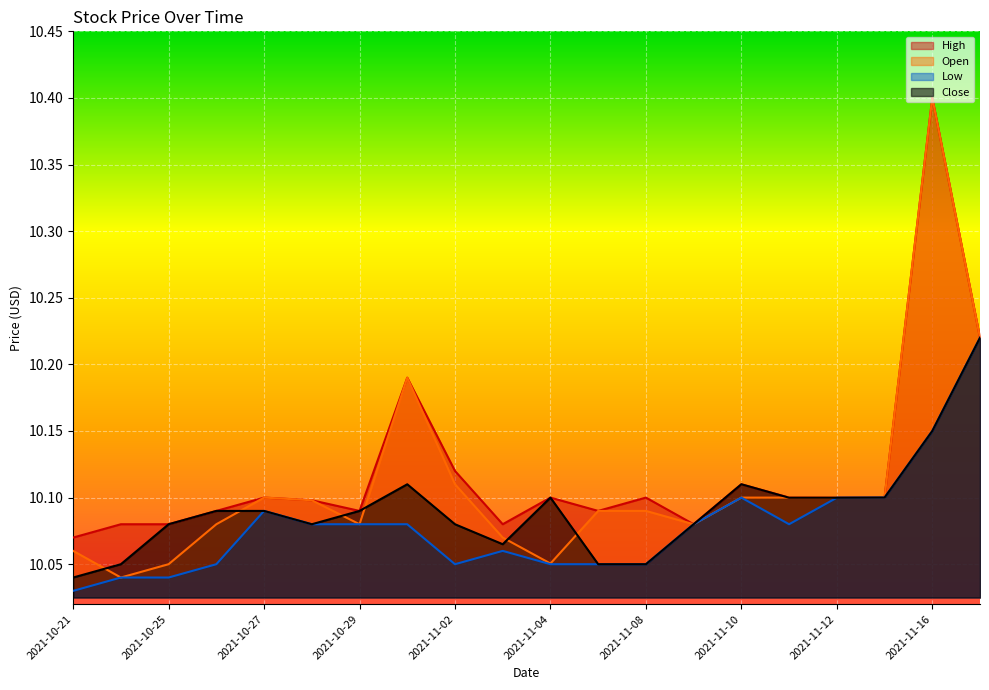

List the labels in order of Open value, smallest first.

2021-10-22, 2021-10-25, 2021-11-04, 2021-10-21, 2021-11-03, 2021-10-26, 2021-10-29, 2021-11-09, 2021-11-05, 2021-11-08, 2021-10-28, 2021-11-12, 2021-10-27, 2021-11-10, 2021-11-11, 2021-11-15, 2021-11-02, 2021-11-01, 2021-11-17, 2021-11-16